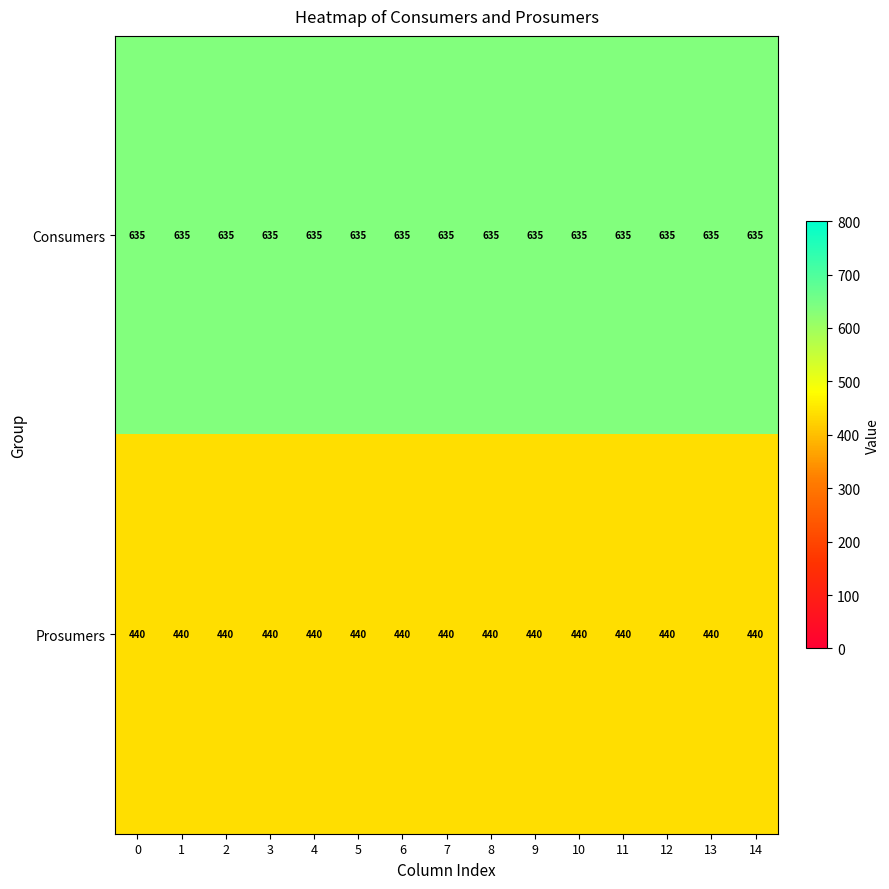

List the series in order of their overall mean, lowest first.

Prosumers, Consumers